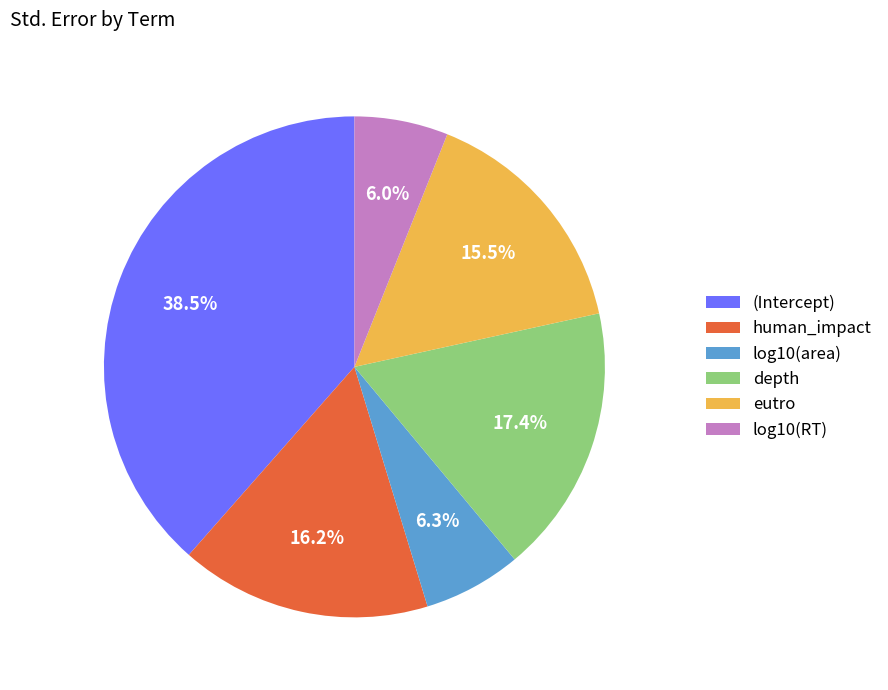

How many slices are in this pie chart?

6